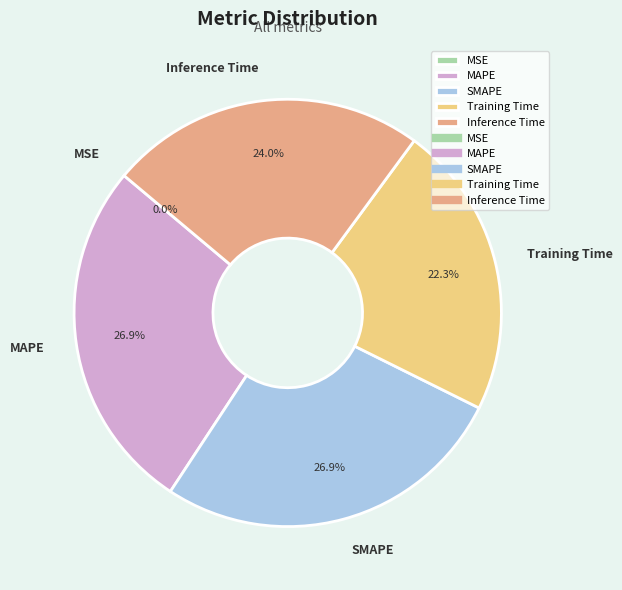

The SMAPE slice represents 27% of the pie. True or false?

True